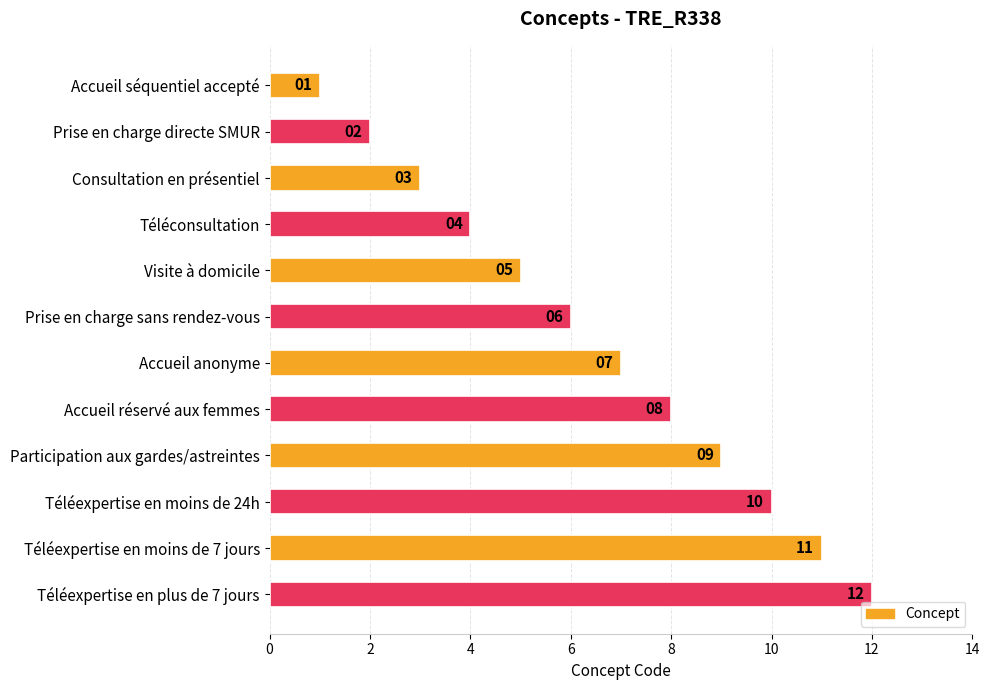

Which has a higher value, Prise en charge sans rendez-vous or Téléconsultation?

Prise en charge sans rendez-vous